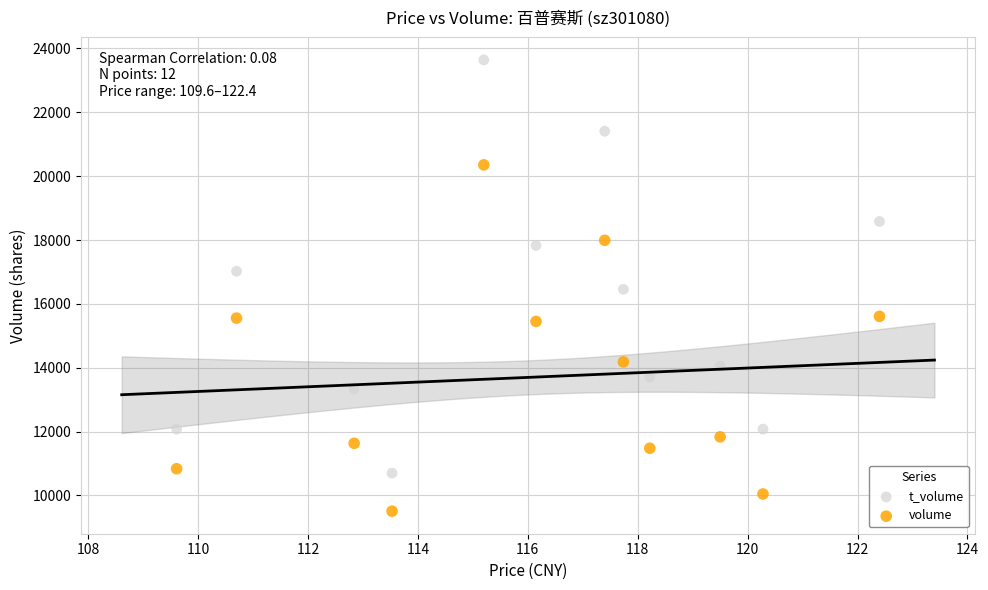

Which series reaches the minimum Y coordinate?

volume